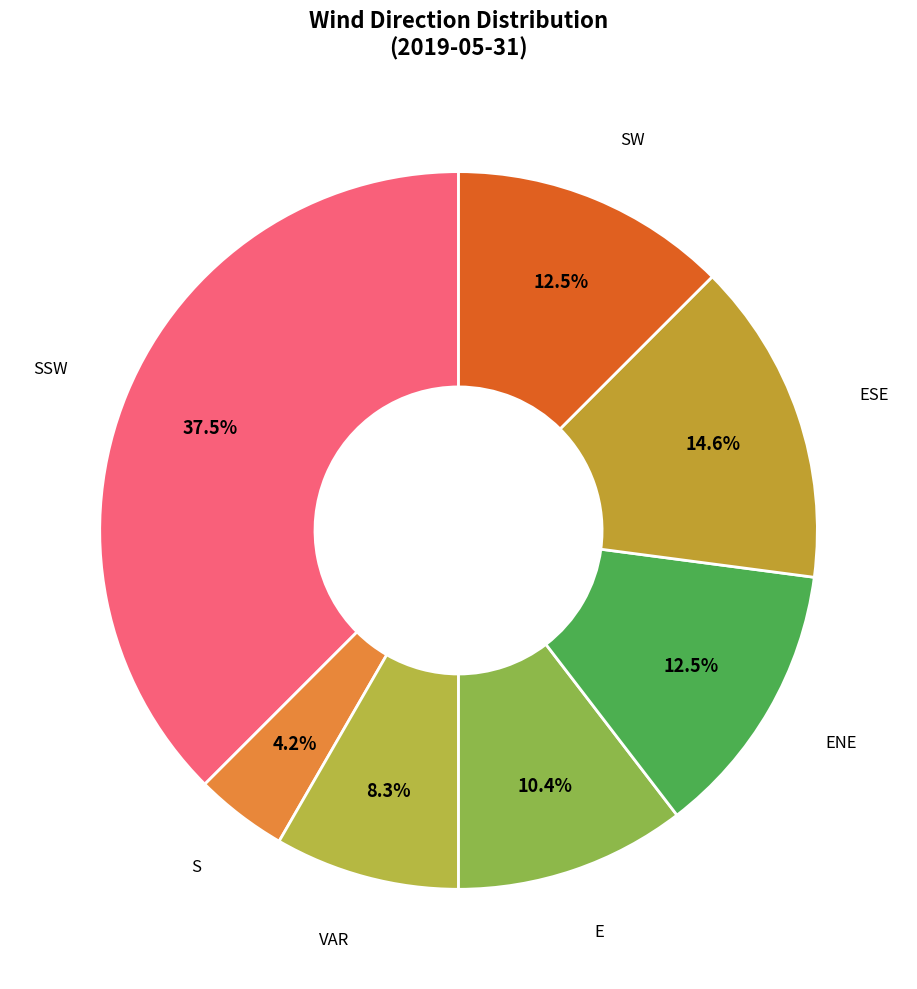

How many slices are in this pie chart?

7